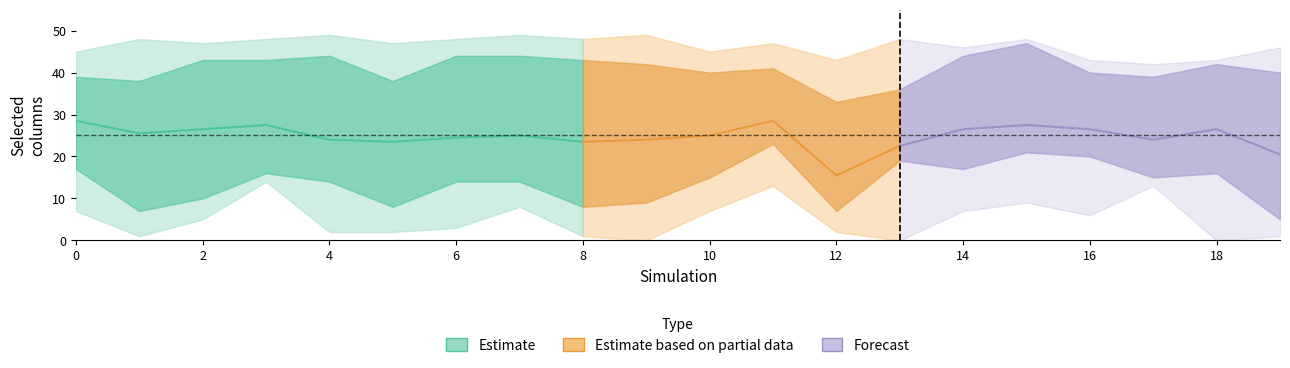

True or false: q90 has more than 0 points higher than both neighbors.

True